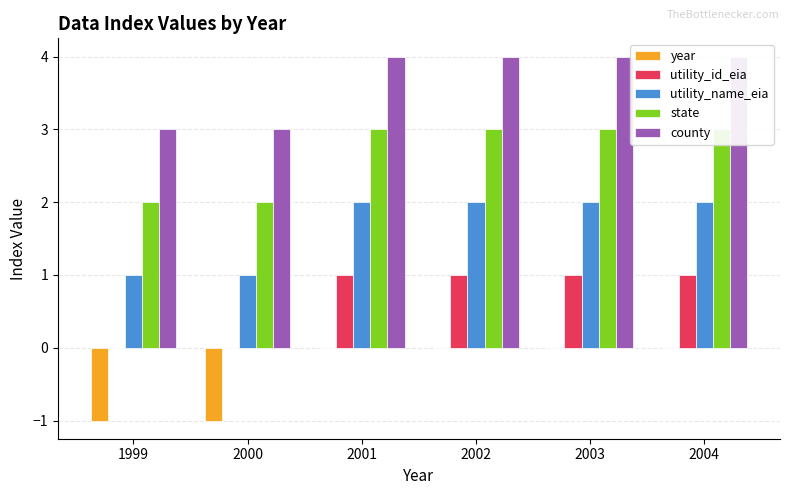

At which category is the sum across all series the highest?

2001